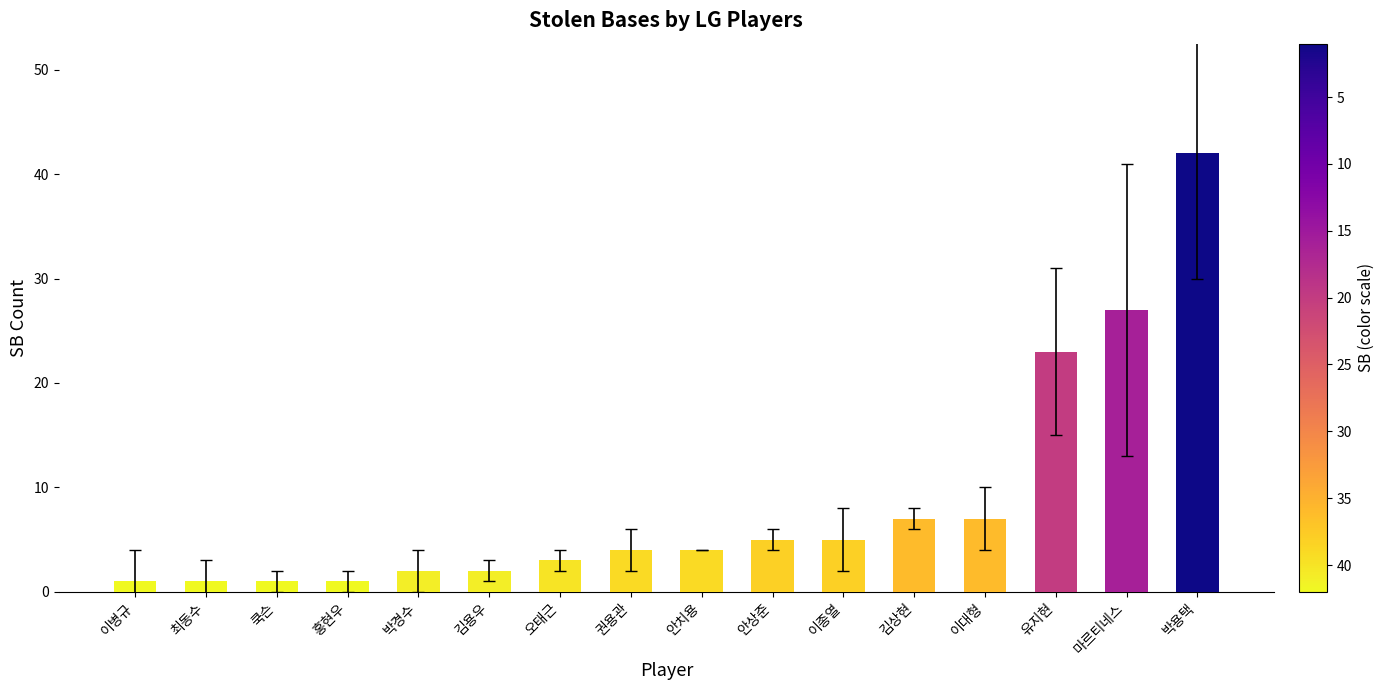

Are the bars grouped side by side (vs. stacked)?

No